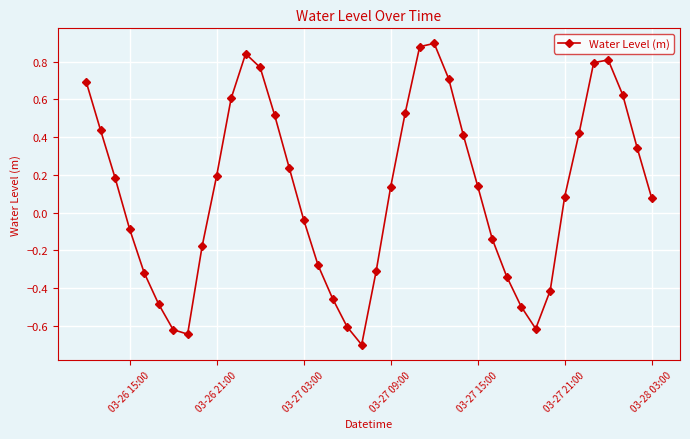

How many points are lower than both their immediate neighbors (excluding endpoints)?

3